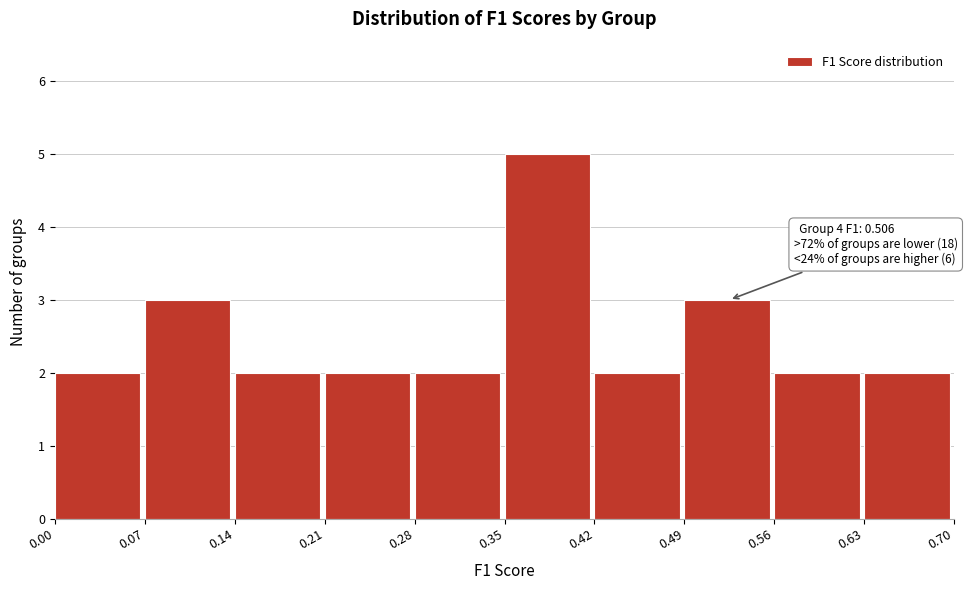

Over which range of the x-axis is the bar tallest?

0.35 to 0.42